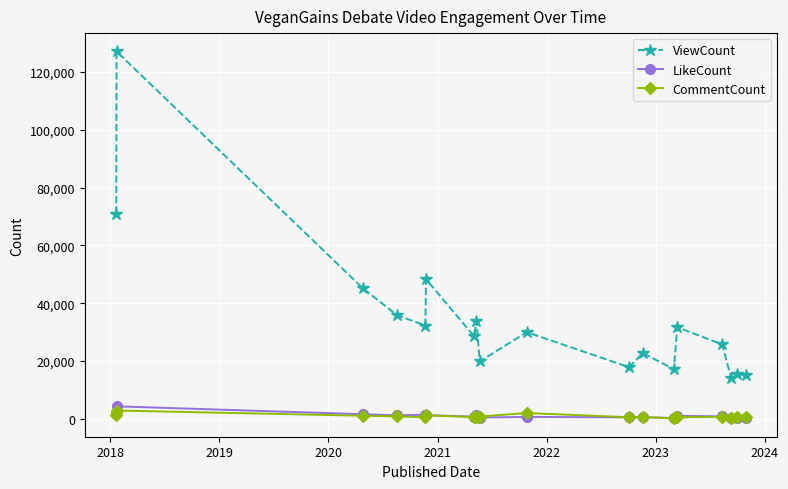

True or false: ViewCount and CommentCount intersect in this chart.

False